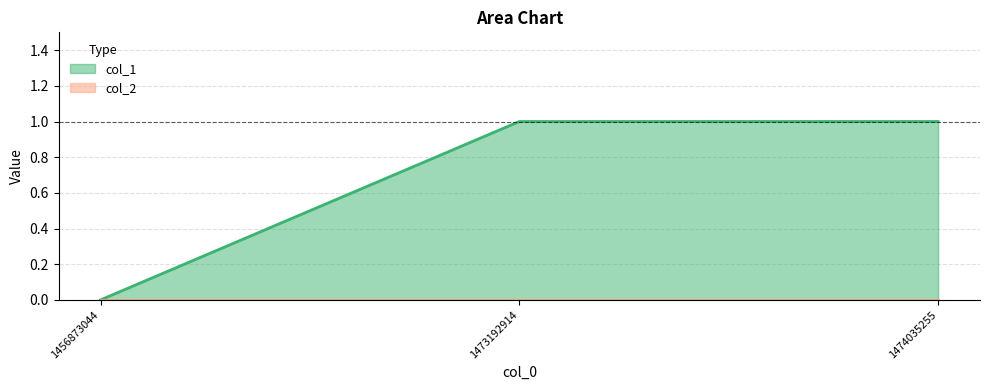

Reading left to right, extract all data points from this chart.

0	1	1